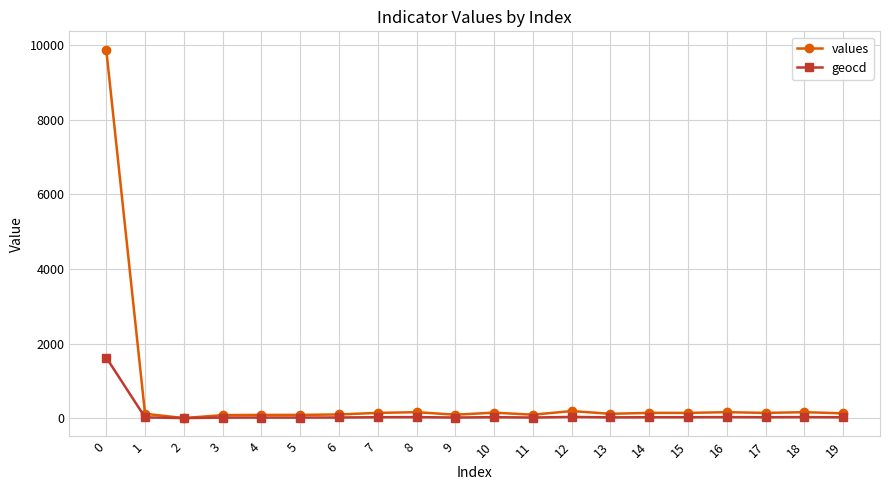

Which series has the largest total across all categories?

values